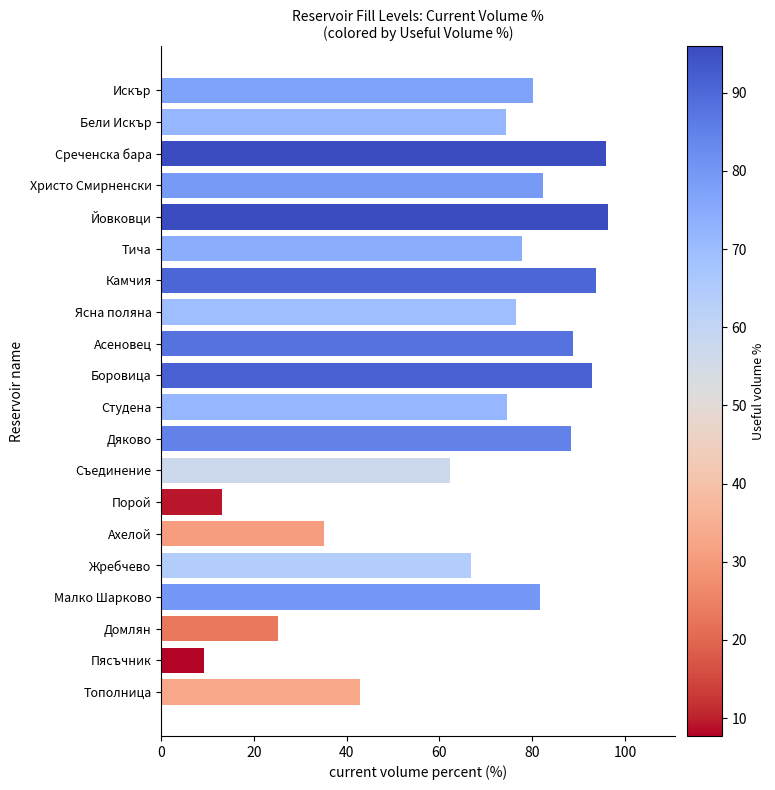

What is the average value?

67.9